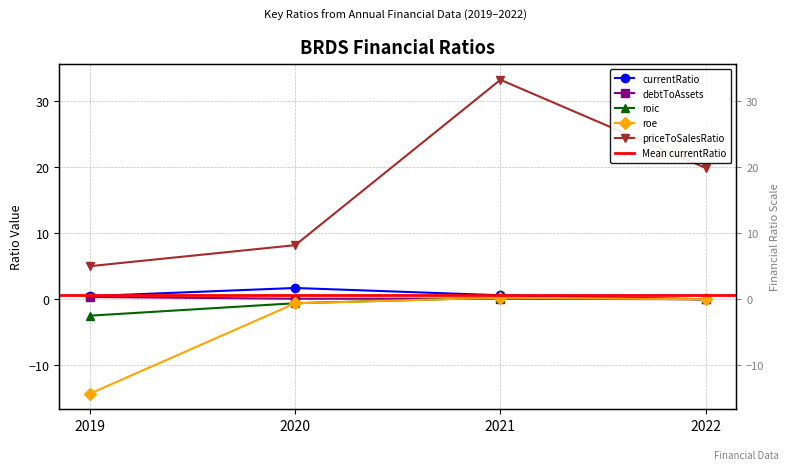

At which label does debtToAssets reach its minimum?

2022